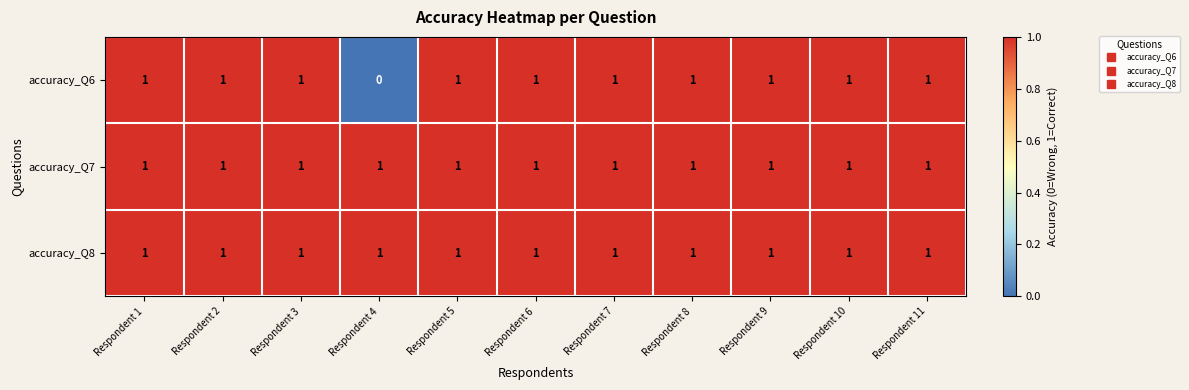

Which series has the largest range (max minus min)?

accuracy_Q6